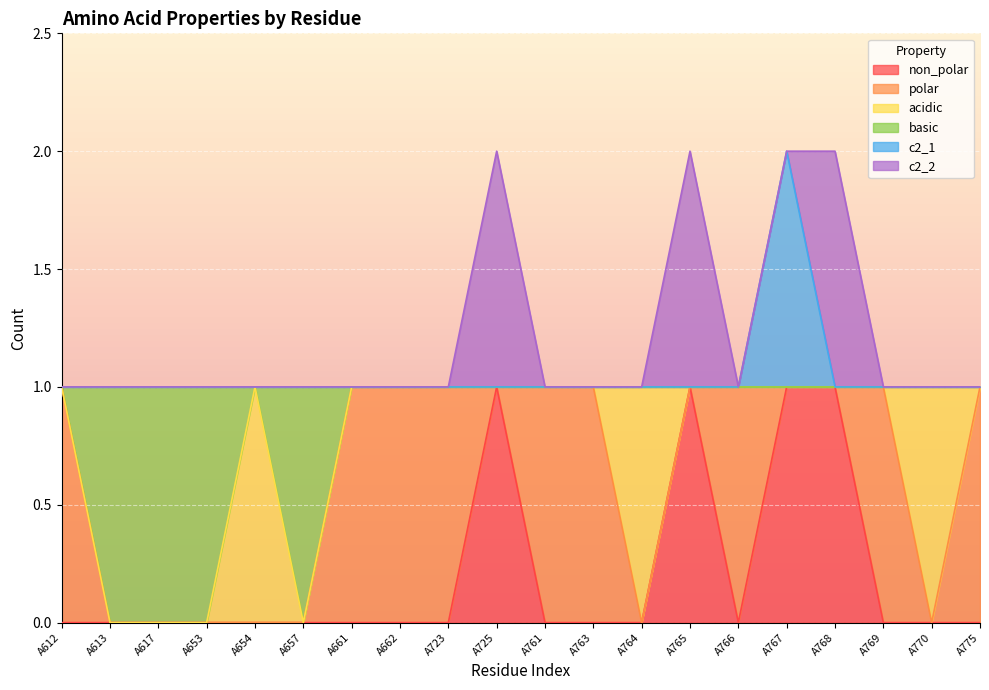

What is the sum of the basic values at A766 and A764?

2